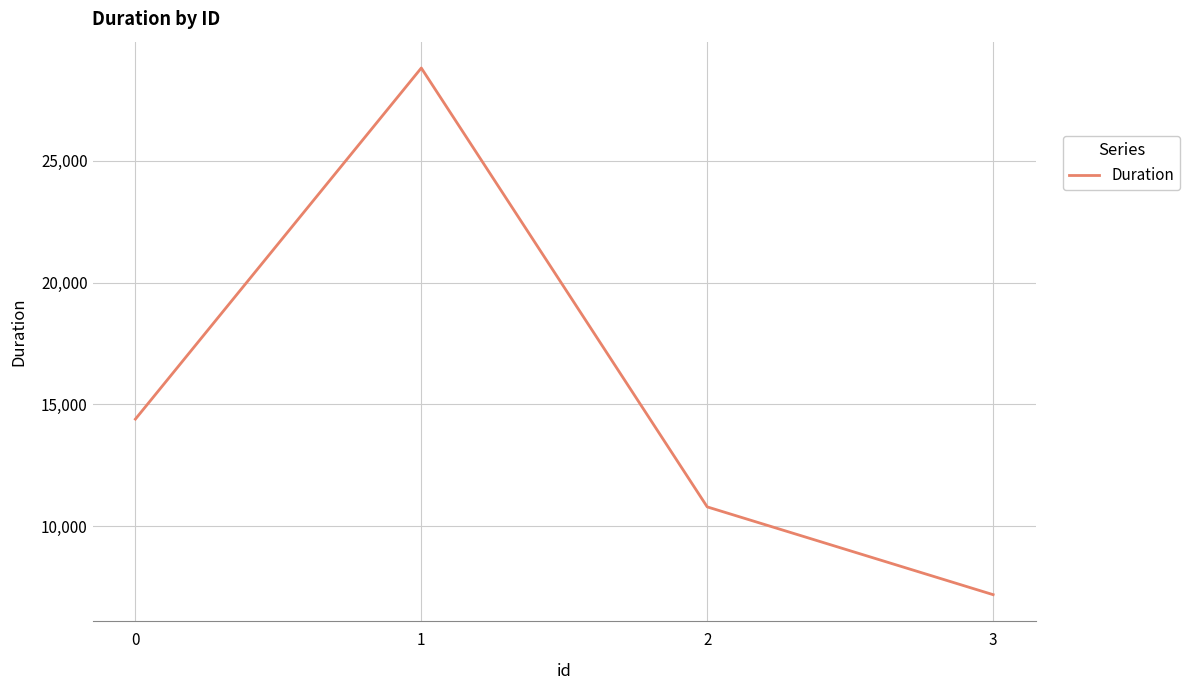

How many distinct data groups are displayed?

1